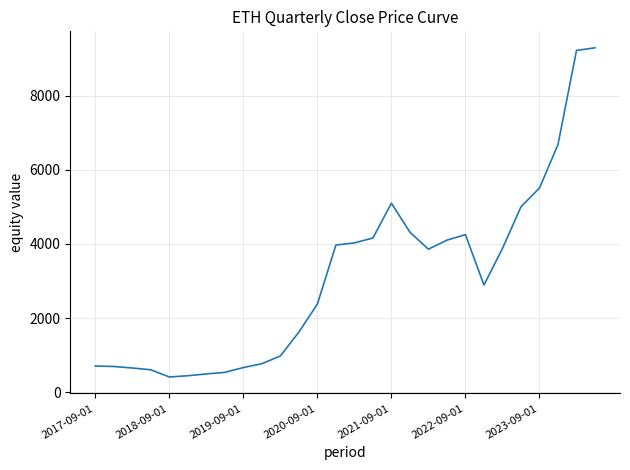

What is the minimum value shown in the chart?

407.6